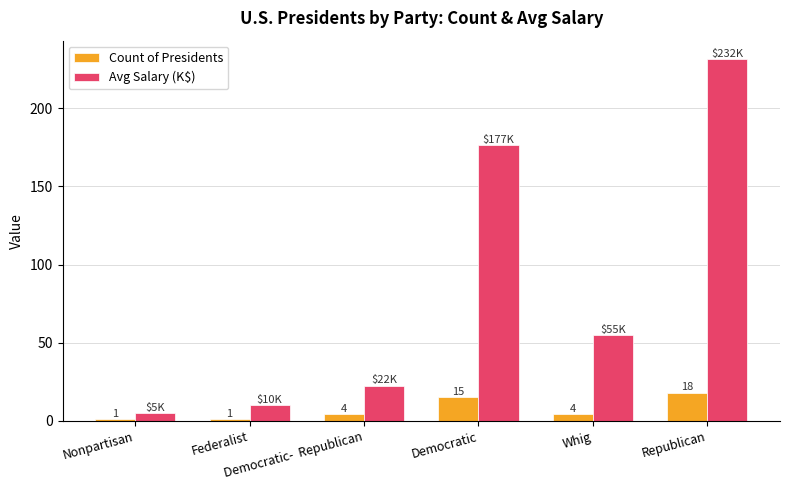

Which category has the lowest value in the Avg Salary (K$) series?

Nonpartisan